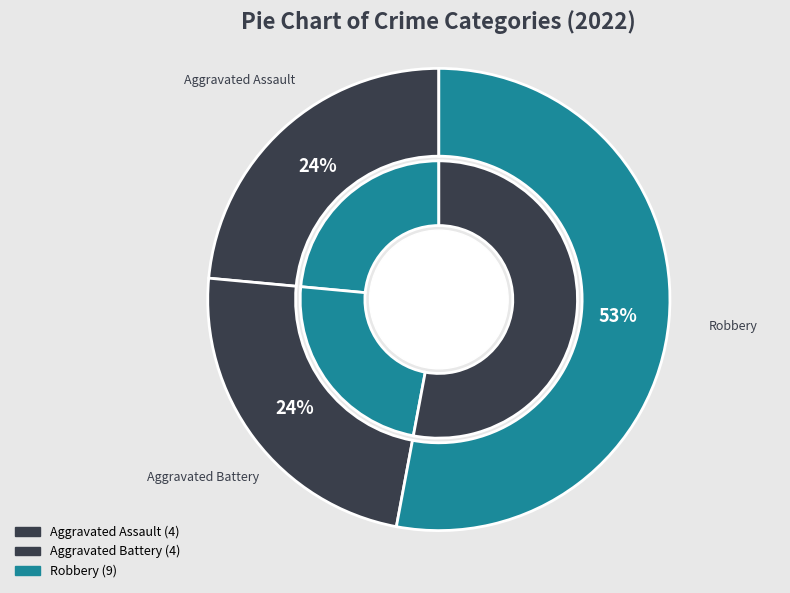

What percentage is the Aggravated Battery slice, to the nearest percent?

24%